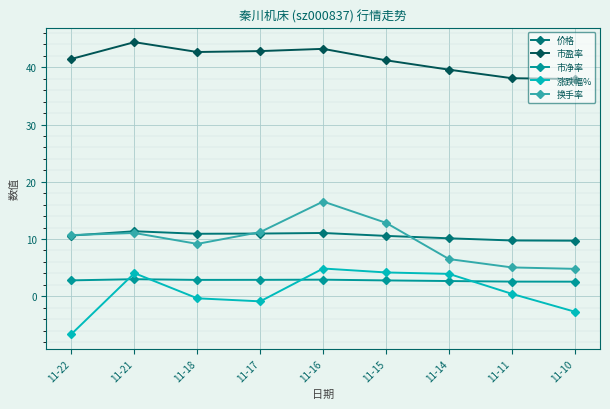

Which series has the largest total across all categories?

市盈率